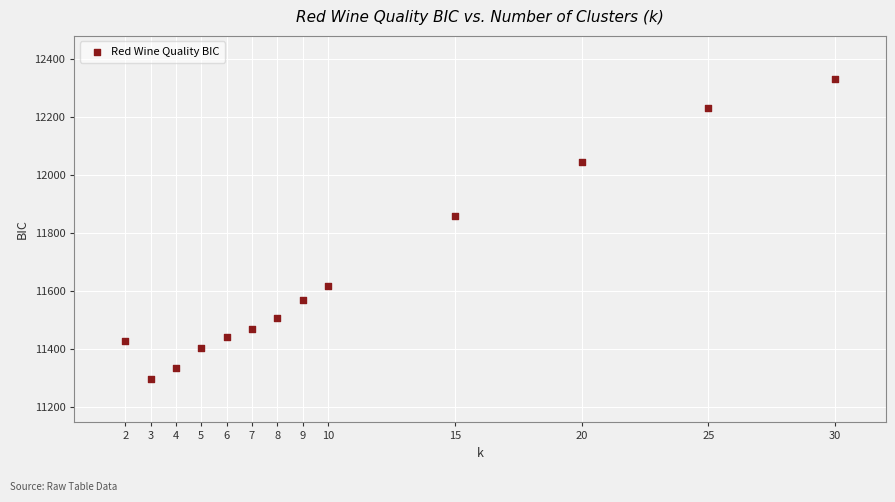

What is the range of X values (max minus min)?

28.0